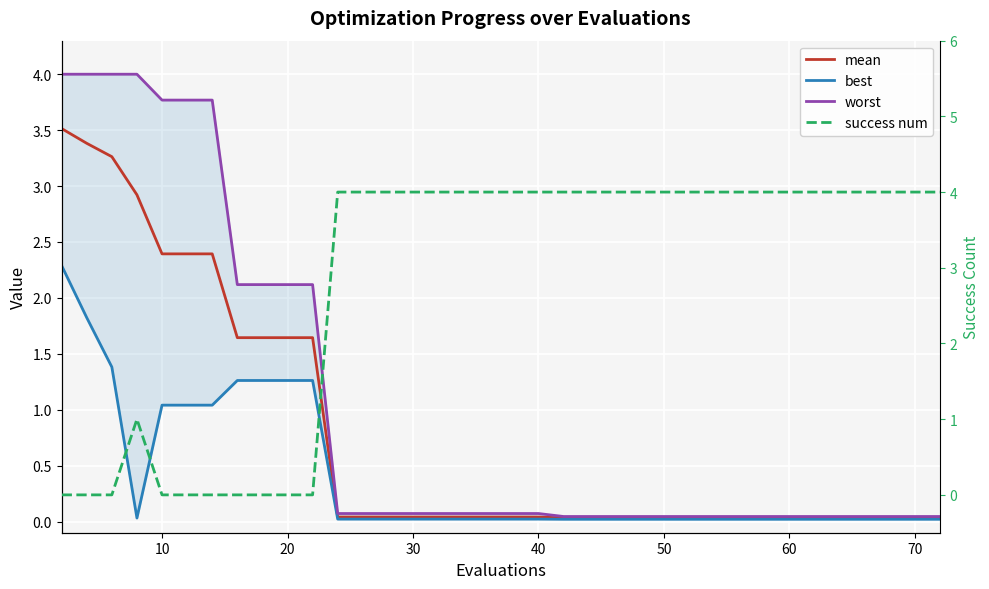

What are all the series names shown in the legend?

mean, best, worst, success num